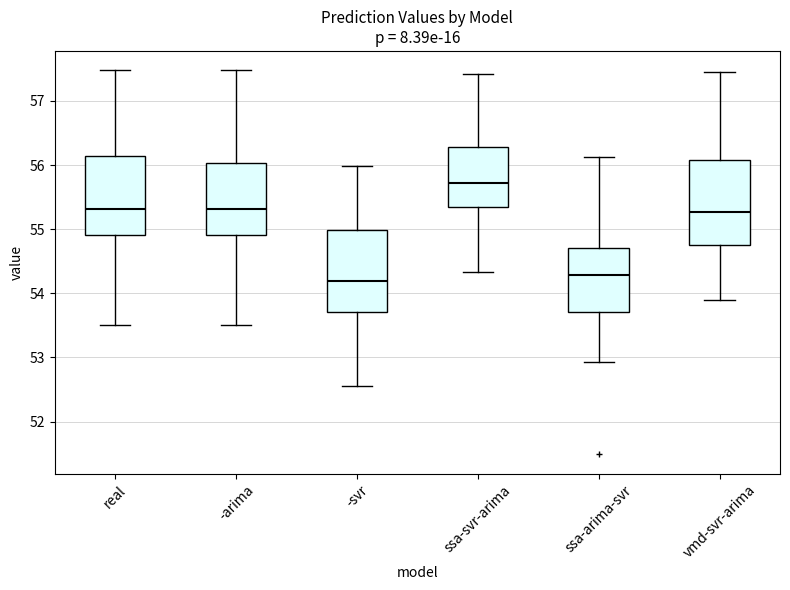

Which box's median line is the highest?

ssa-svr-arima